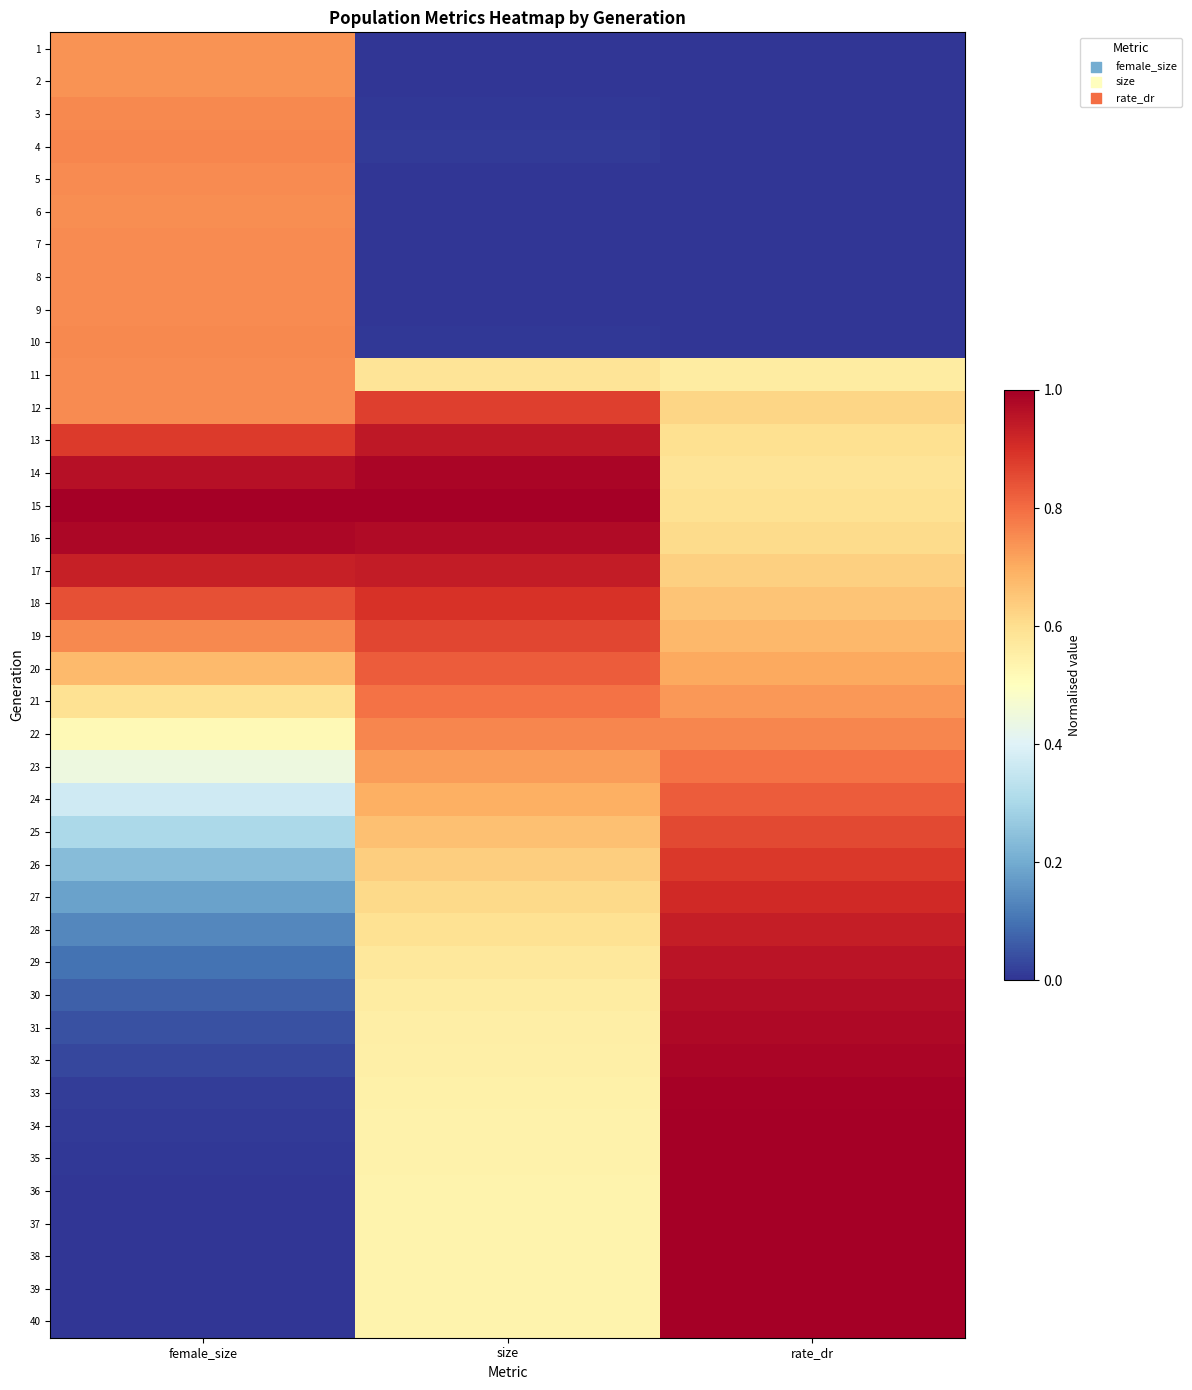

How many data points does each series have?

3